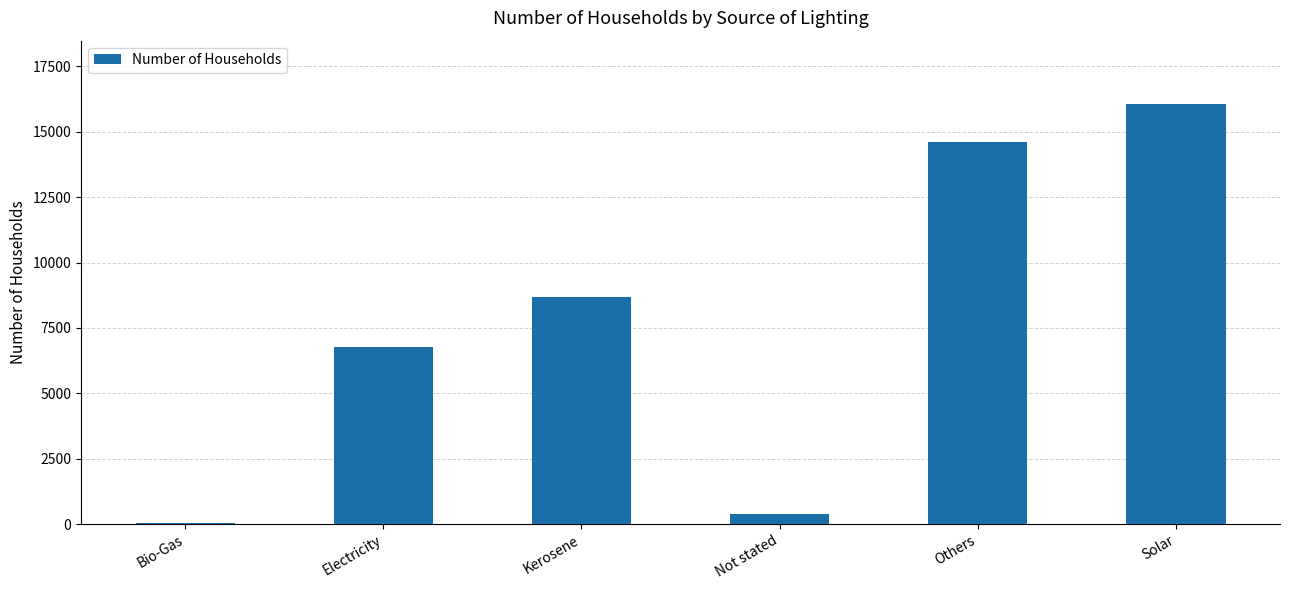

Is it true that the value at Others is 8764?

False